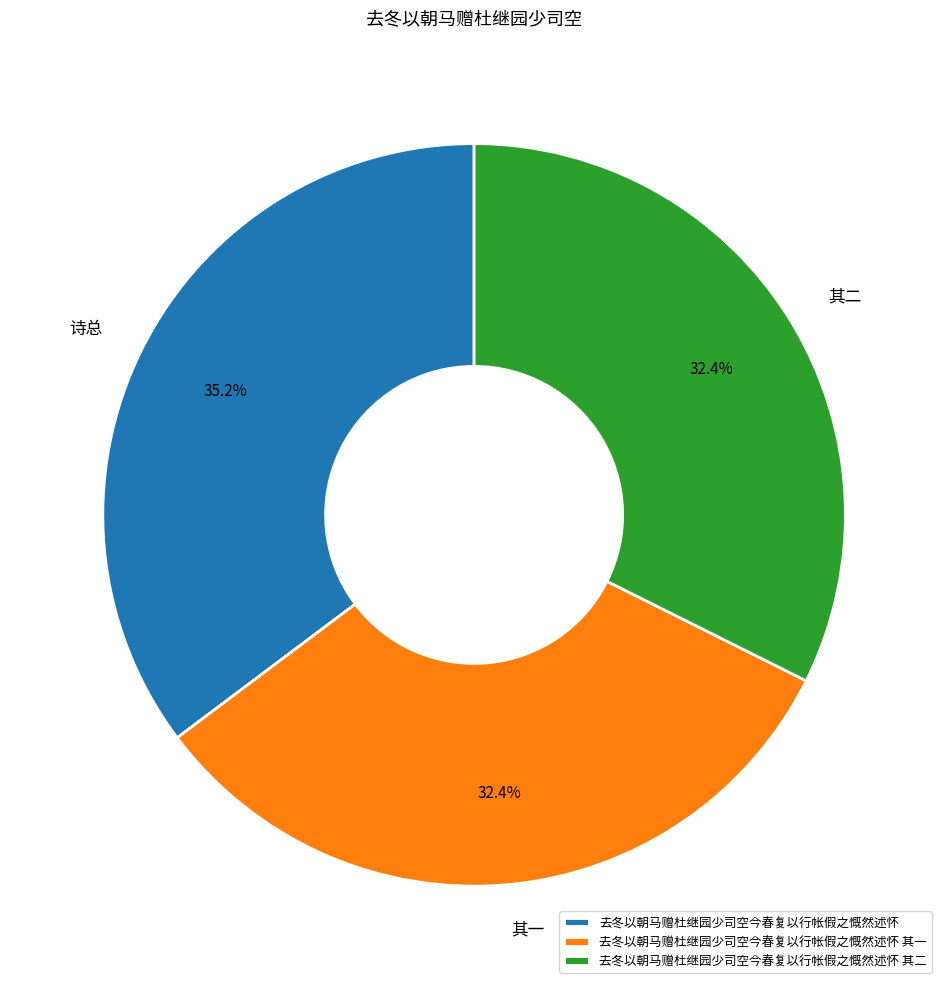

Approximately how many times larger is the value at 诗总 compared to 其二?

1.1